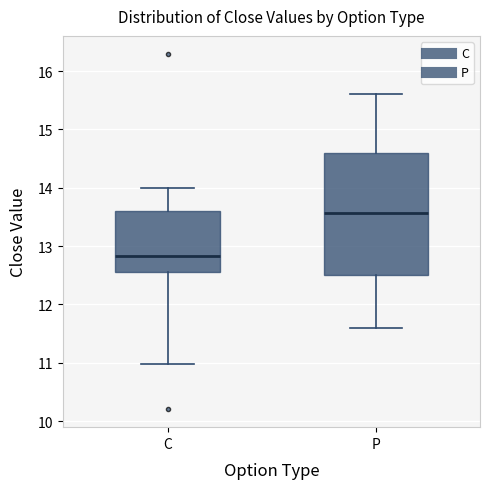

Comparing the boxes themselves (not the whiskers), which one is the tallest?

P